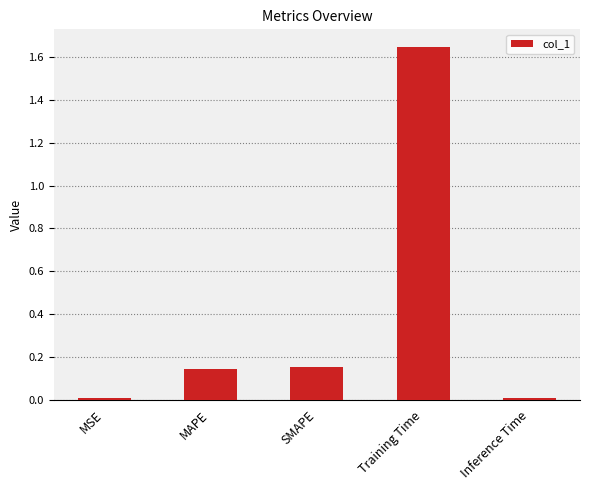

Which has a higher value, MSE or SMAPE?

SMAPE